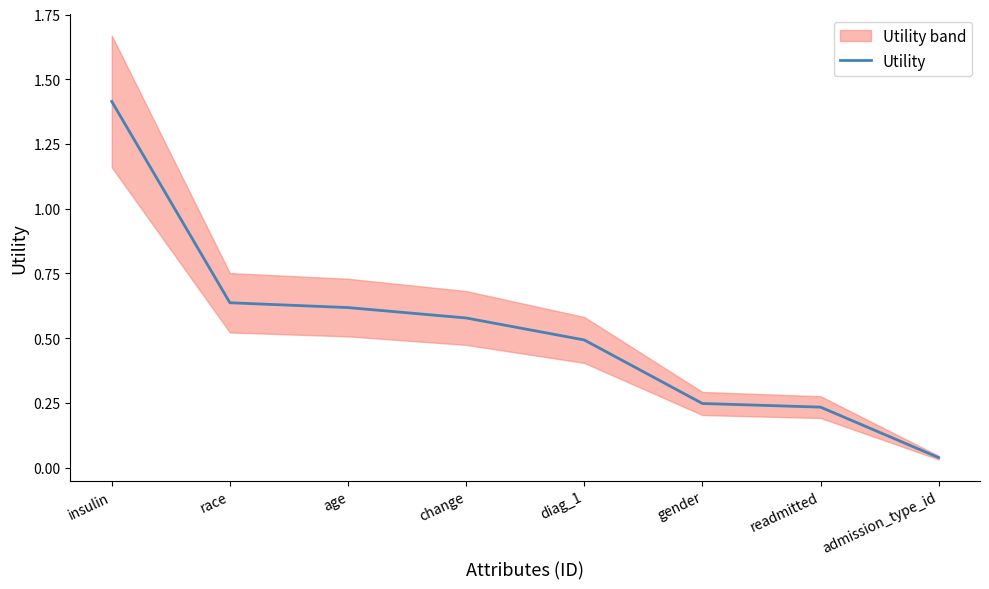

Reading right to left, transcribe all the data shown in this chart.

admission_type_id=0.0	readmitted=0.2	gender=0.2	diag_1=0.5	change=0.6	age=0.6	race=0.6	insulin=1.4